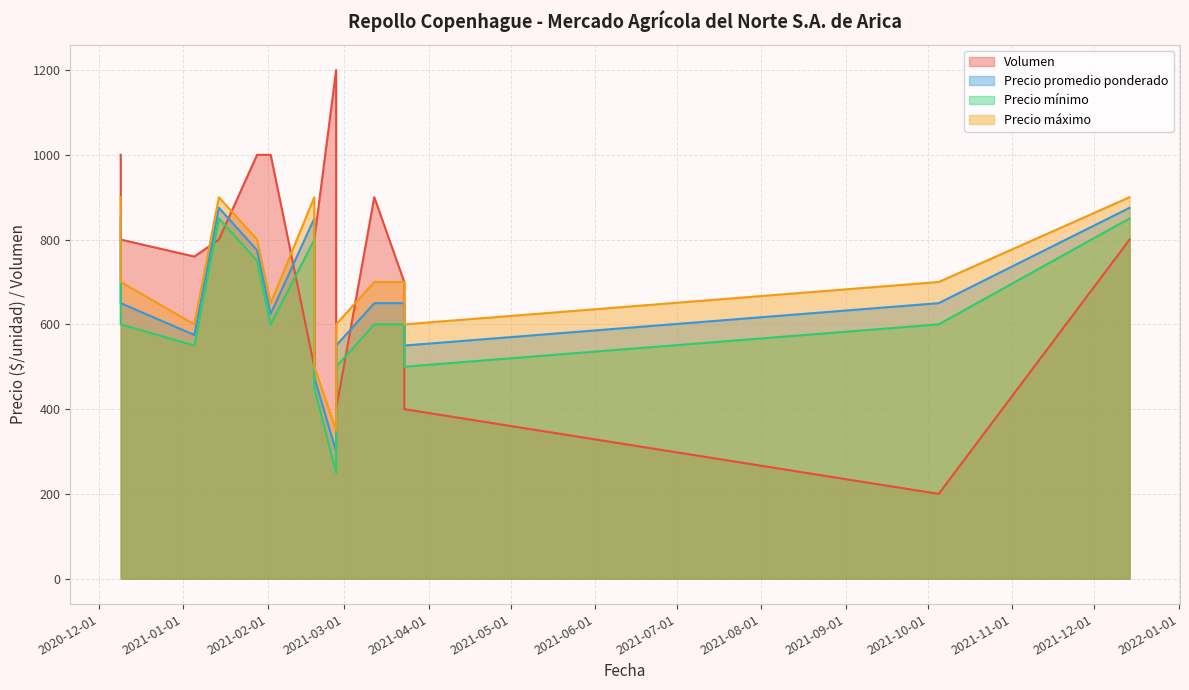

Reading right to left, transcribe all the data shown in this chart.

Volumen: 2021-12-14=800	2021-10-05=200	2021-03-23=400	2021-03-23=700	2021-03-12=900	2021-02-26=400	2021-02-26=1200	2021-02-18=800	2021-02-18=500	2021-02-02=1000	2021-01-28=1000	2021-01-14=800	2021-01-05=760	2020-12-09=800	2020-12-09=1000
Precio promedio ponderado: 2021-12-14=875	2021-10-05=650	2021-03-23=550	2021-03-23=650	2021-03-12=650	2021-02-26=550	2021-02-26=300	2021-02-18=475	2021-02-18=850	2021-02-02=625	2021-01-28=775	2021-01-14=875	2021-01-05=575	2020-12-09=650	2020-12-09=850
Precio mínimo: 2021-12-14=850	2021-10-05=600	2021-03-23=500	2021-03-23=600	2021-03-12=600	2021-02-26=500	2021-02-26=250	2021-02-18=450	2021-02-18=800	2021-02-02=600	2021-01-28=750	2021-01-14=850	2021-01-05=550	2020-12-09=600	2020-12-09=800
Precio máximo: 2021-12-14=900	2021-10-05=700	2021-03-23=600	2021-03-23=700	2021-03-12=700	2021-02-26=600	2021-02-26=350	2021-02-18=500	2021-02-18=900	2021-02-02=650	2021-01-28=800	2021-01-14=900	2021-01-05=600	2020-12-09=700	2020-12-09=900